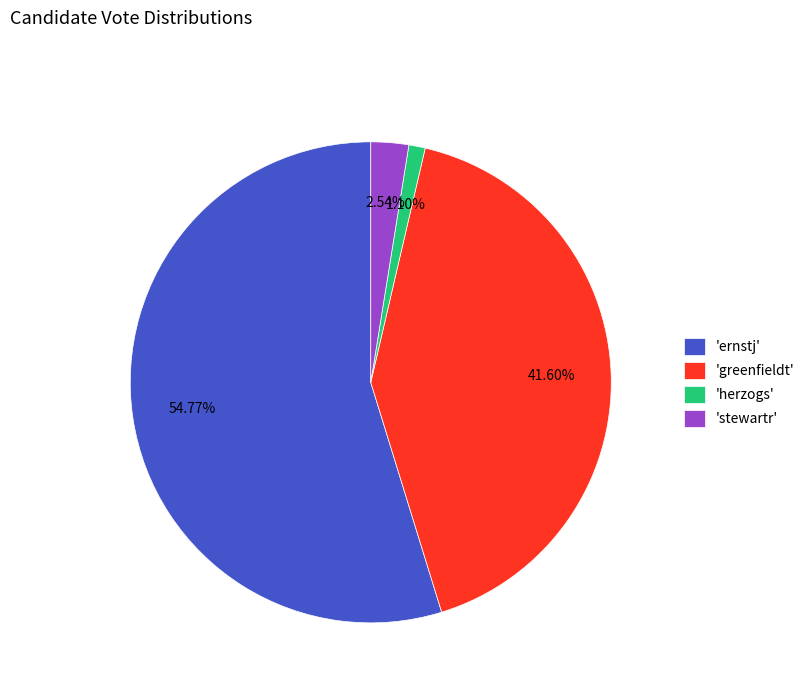

Do 'stewartr' and 'herzogs' together represent more than half of the pie?

No